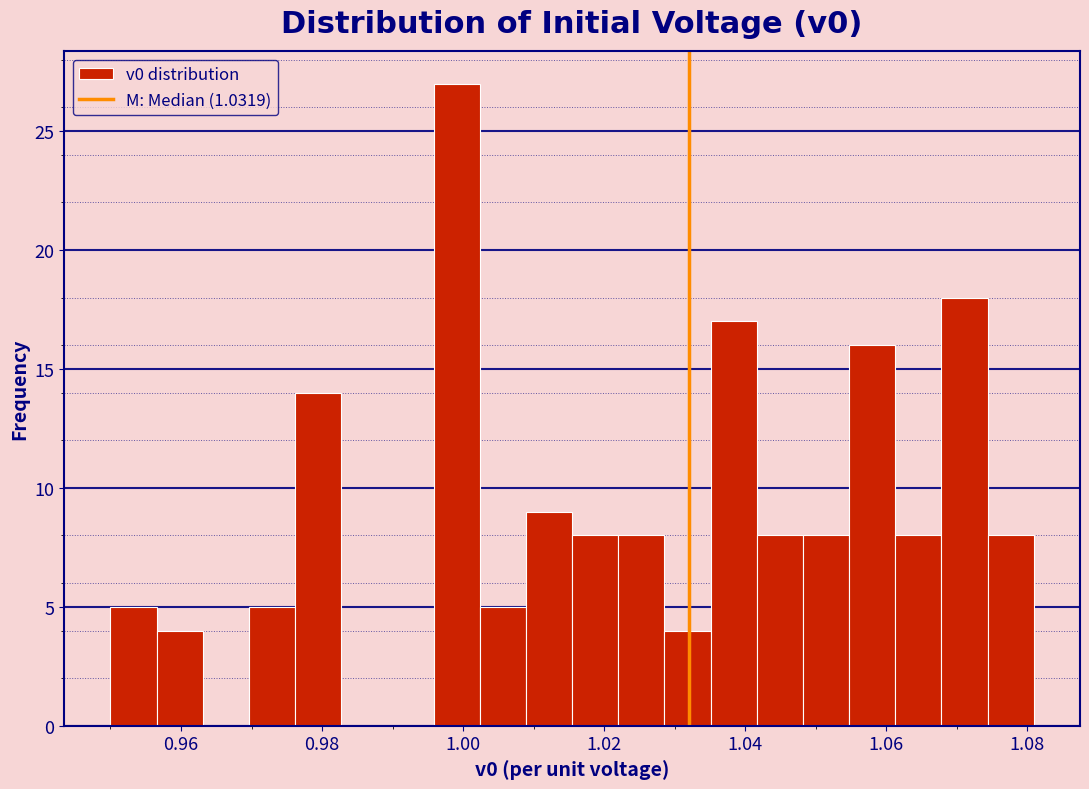

Around what value on the x-axis is the tallest bar? Give the approximate position of its centre, as read against the axis.

1.000